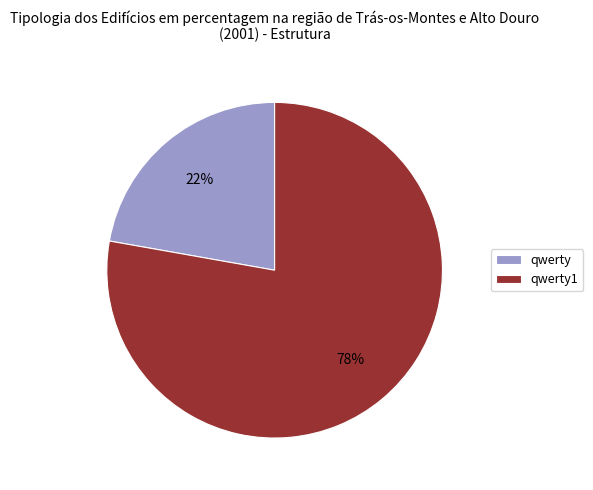

To the nearest percent, what is the combined percentage of qwerty and qwerty1?

100%